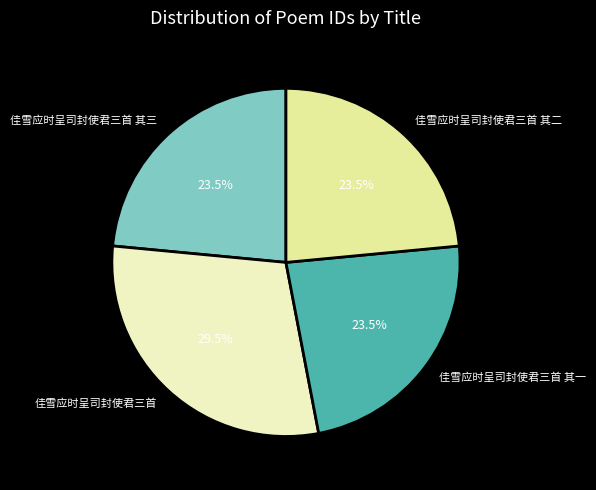

Is it true that 佳雪应时呈司封使君三首 其三 is 30% of the pie?

False